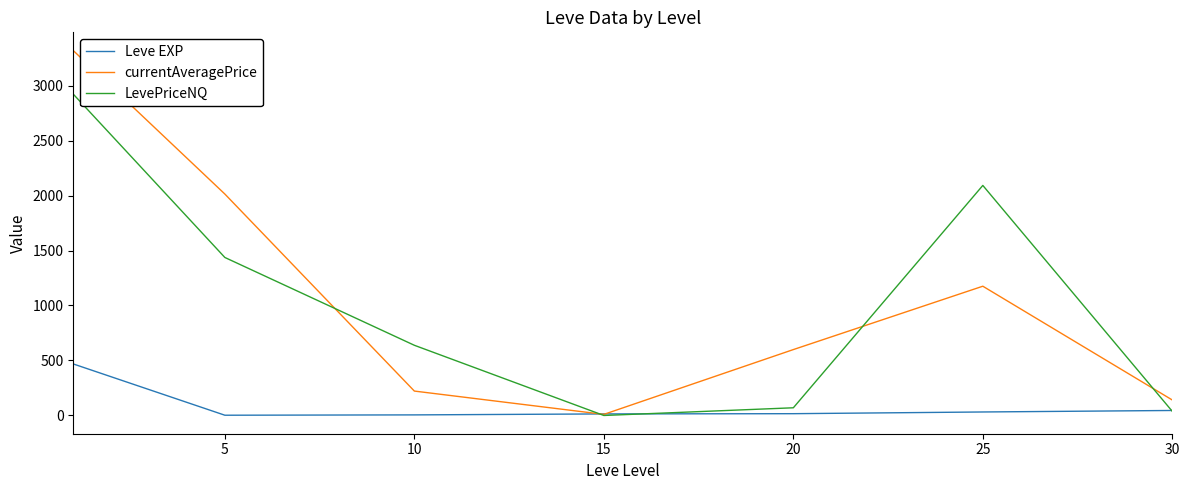

How many values in LevePriceNQ are above zero?

6